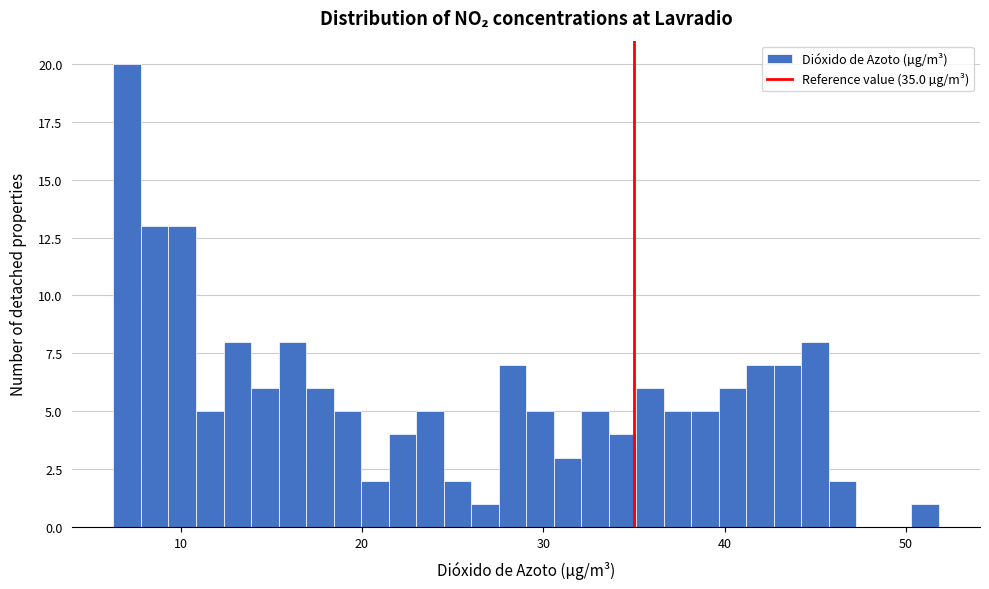

Read against the x-axis, roughly where is the centre of the tallest bar?

7